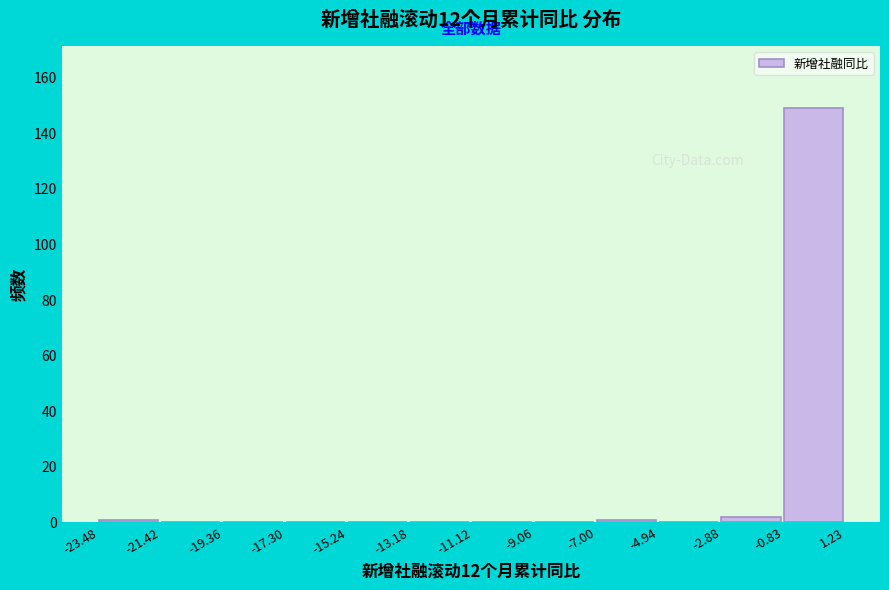

Reading left to right, transcribe this chart: for each bar, give the range it covers on the x-axis and its height. The values are not printed on the chart, so give them approximately, as read against the axis.

-23.48 to -21.42: under 2
-21.42 to -19.36: 0
-19.36 to -17.30: 0
-17.30 to -15.24: 0
-15.24 to -13.18: 0
-13.18 to -11.12: 0
-11.12 to -9.06: 0
-9.06 to -7.00: 0
-7.00 to -4.94: under 2
-4.94 to -2.88: 0
-2.88 to -0.83: 2
-0.83 to 1.23: 150